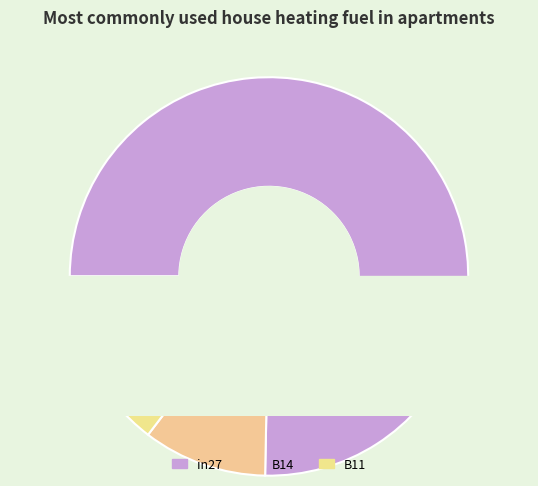

How many slices are in this pie chart?

3